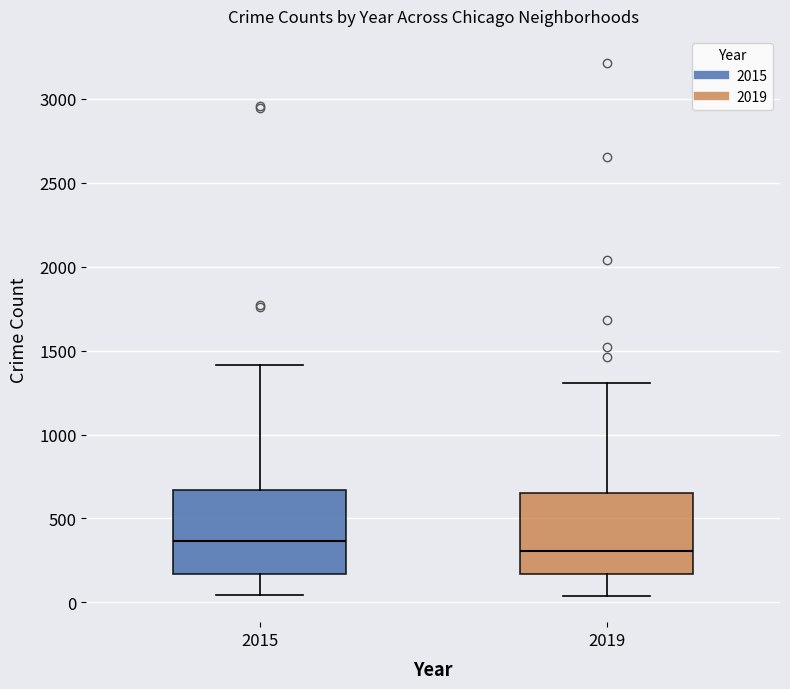

Which box's median line is the lowest?

2019